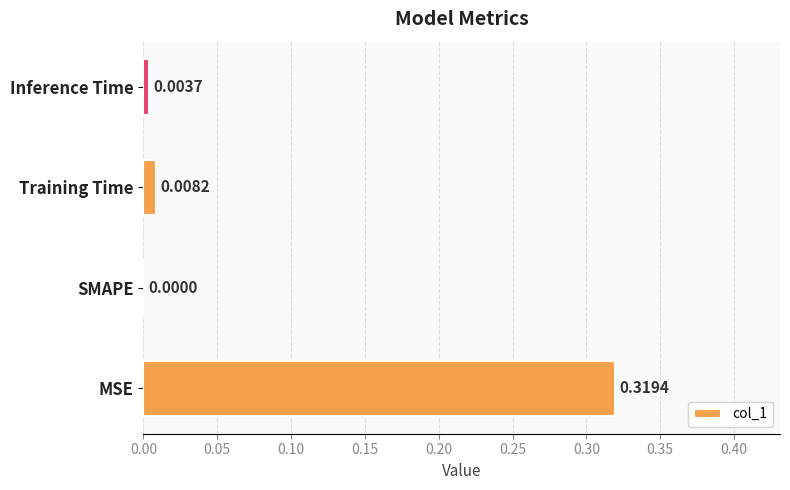

What is the average value?

0.1